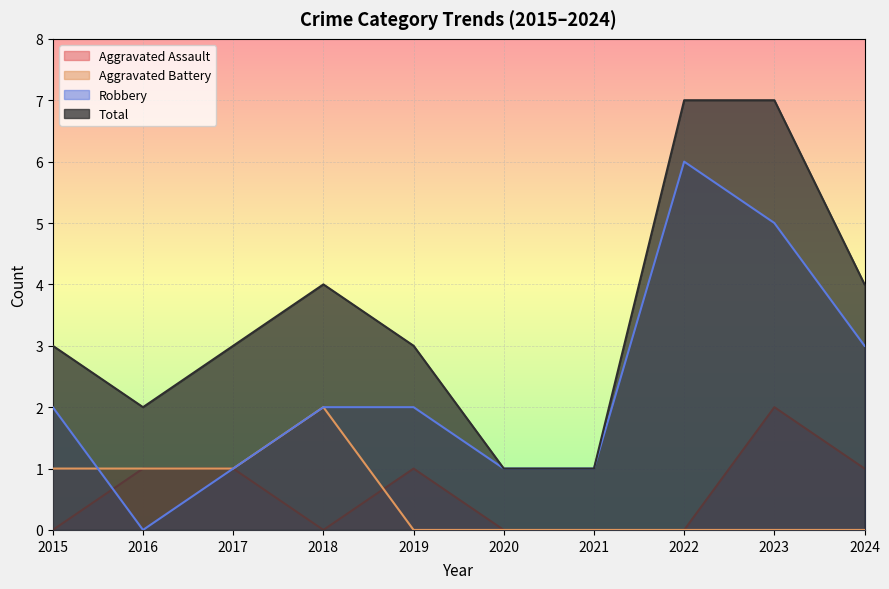

How many lines are shown in the chart?

4